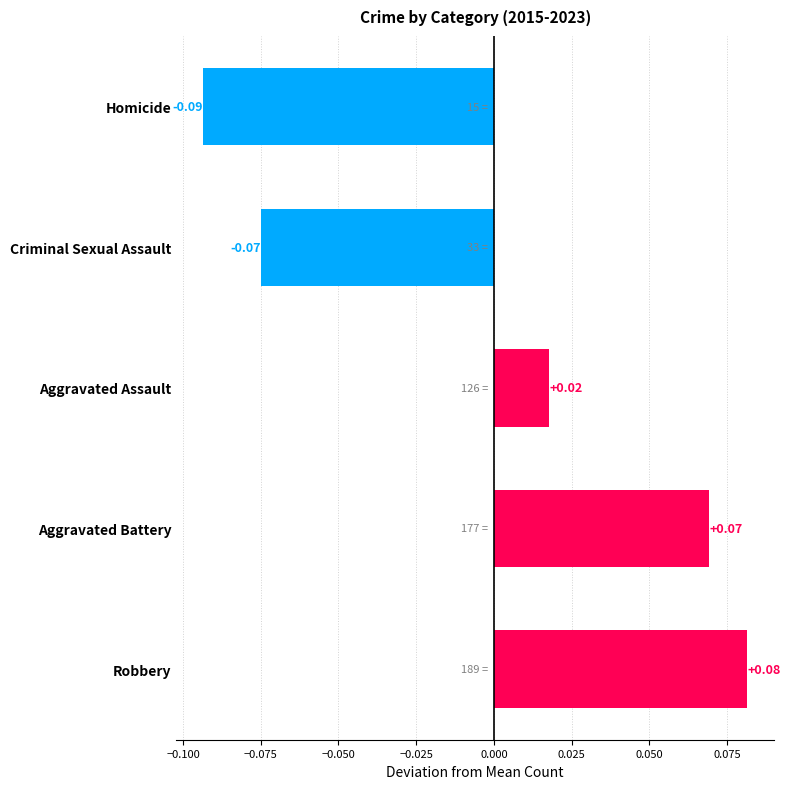

Which has a higher value, Aggravated Assault or Aggravated Battery?

Aggravated Battery